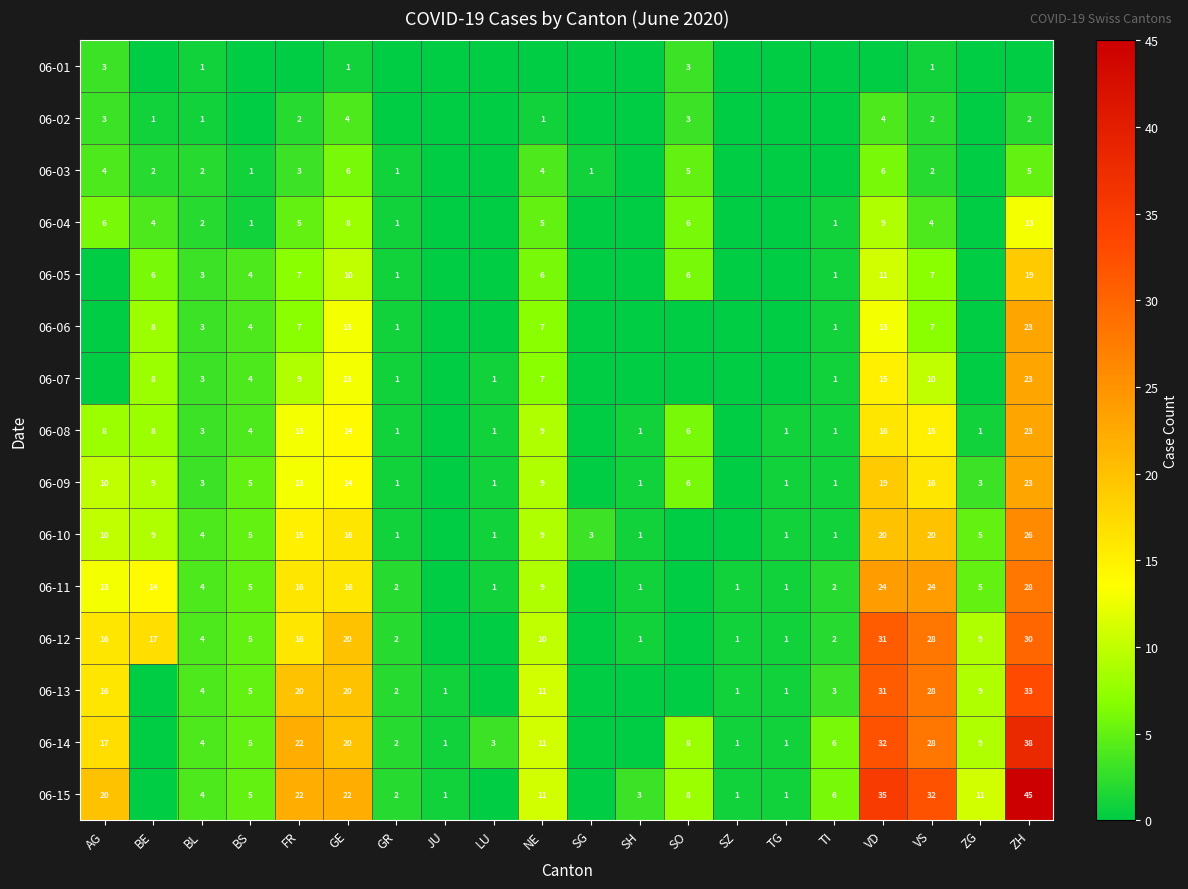

Is the value of 06-09 at BE greater than the value of 06-12 at AG?

No